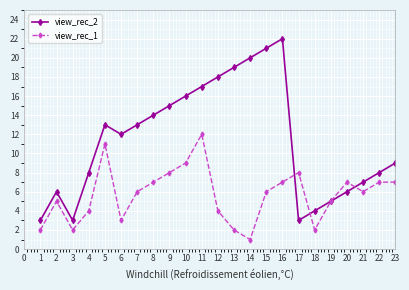

The value of view_rec_2 at 14 is 29. True or false?

False